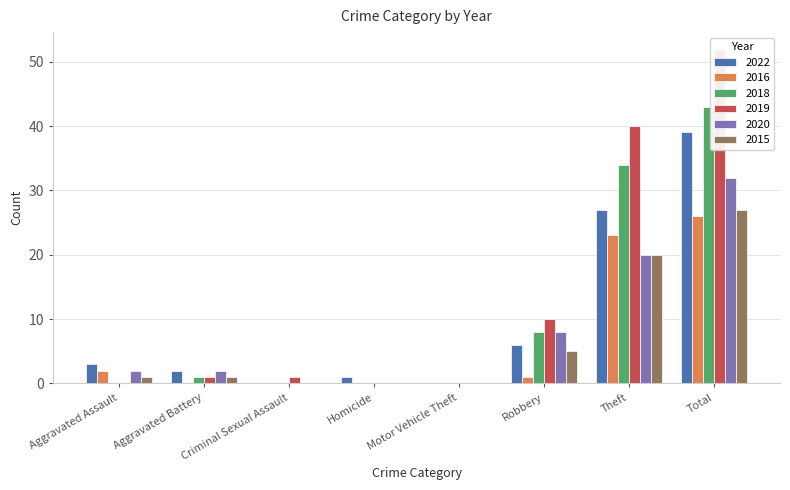

Reading right to left, list all the values displayed in this chart.

2022: Total=39	Theft=27	Robbery=6	Motor Vehicle Theft=0	Homicide=1	Criminal Sexual Assault=0	Aggravated Battery=2	Aggravated Assault=3
2016: Total=26	Theft=23	Robbery=1	Motor Vehicle Theft=0	Homicide=0	Criminal Sexual Assault=0	Aggravated Battery=0	Aggravated Assault=2
2018: Total=43	Theft=34	Robbery=8	Motor Vehicle Theft=0	Homicide=0	Criminal Sexual Assault=0	Aggravated Battery=1	Aggravated Assault=0
2019: Total=52	Theft=40	Robbery=10	Motor Vehicle Theft=0	Homicide=0	Criminal Sexual Assault=1	Aggravated Battery=1	Aggravated Assault=0
2020: Total=32	Theft=20	Robbery=8	Motor Vehicle Theft=0	Homicide=0	Criminal Sexual Assault=0	Aggravated Battery=2	Aggravated Assault=2
2015: Total=27	Theft=20	Robbery=5	Motor Vehicle Theft=0	Homicide=0	Criminal Sexual Assault=0	Aggravated Battery=1	Aggravated Assault=1